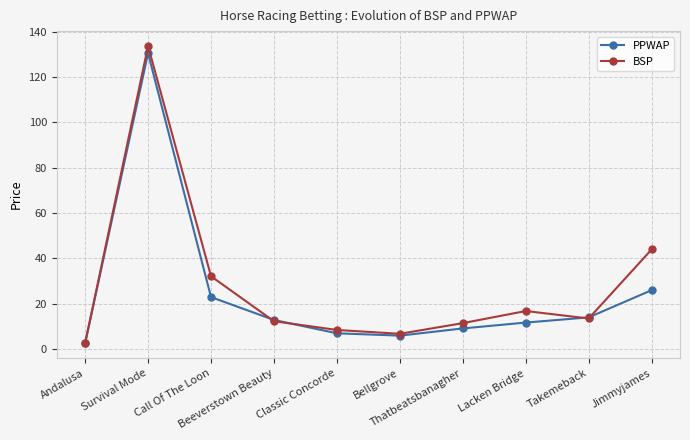

What is the label of the 7th point from the left?

Thatbeatsbanagher